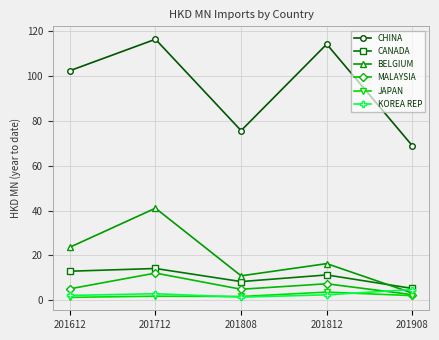

Which series has the largest total across all categories?

CHINA